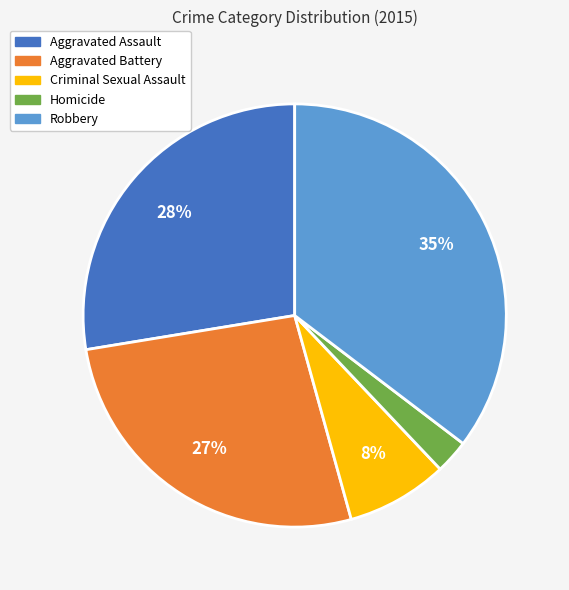

Do Robbery and Criminal Sexual Assault together represent more than half of the pie?

No